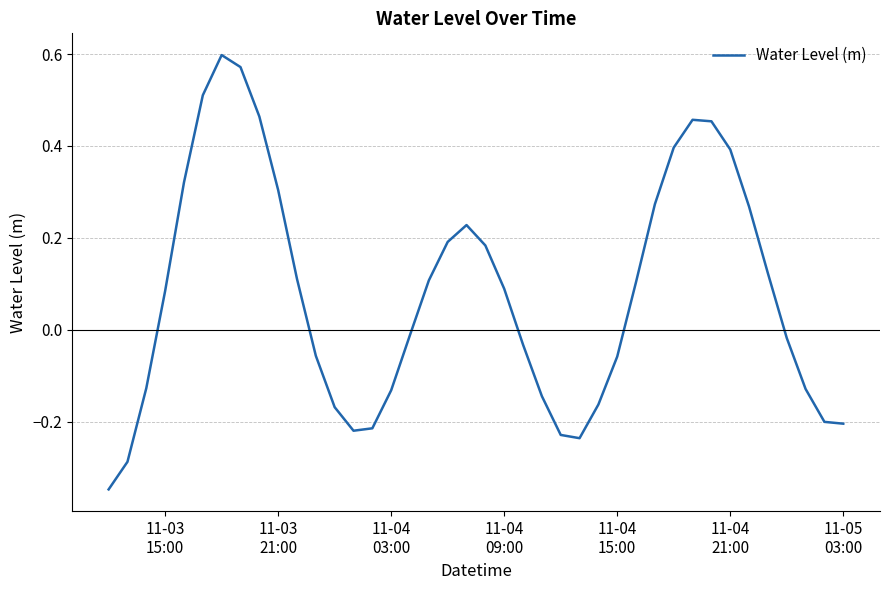

How many lines are shown in the chart?

1